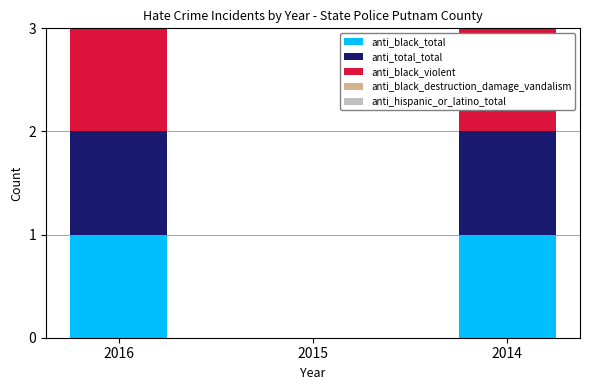

Is it true that anti_black_total equals 1 at 2014?

True